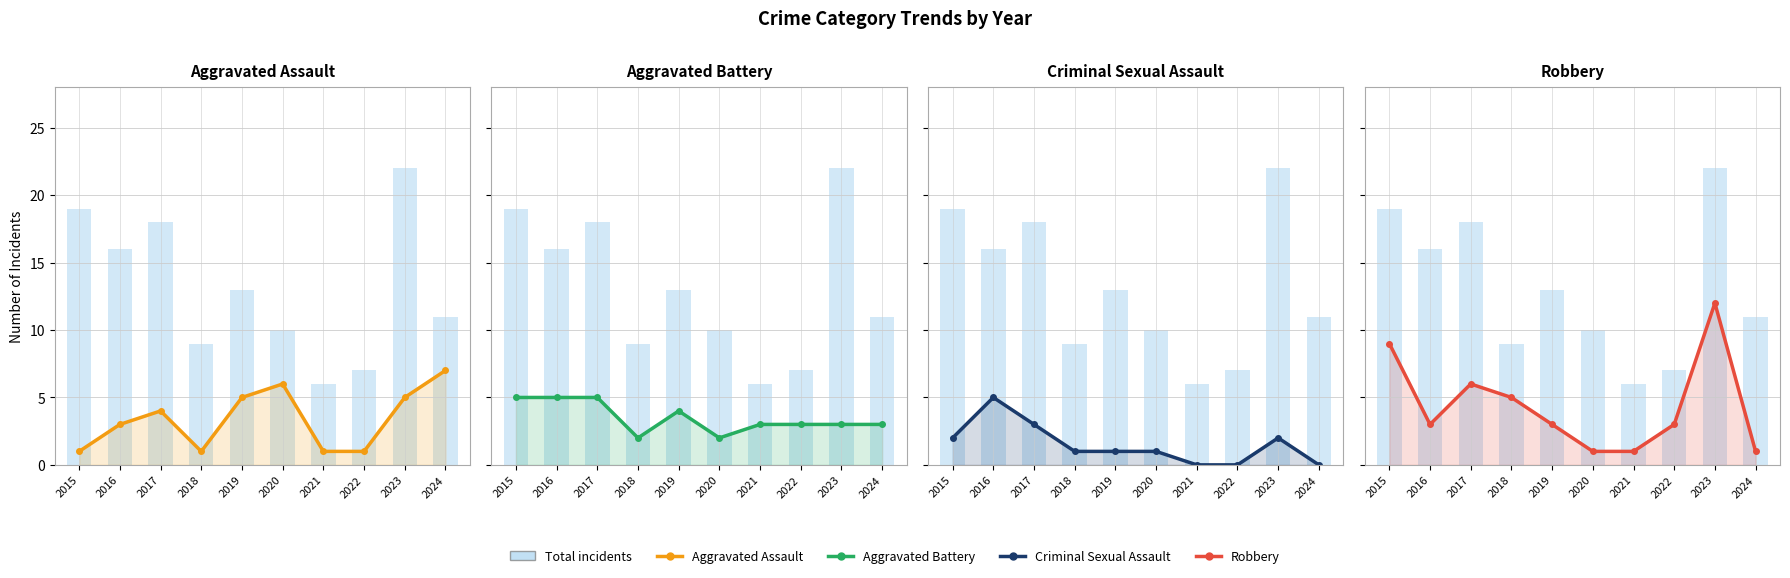

Between 2015 and 2023, which is larger?

2023